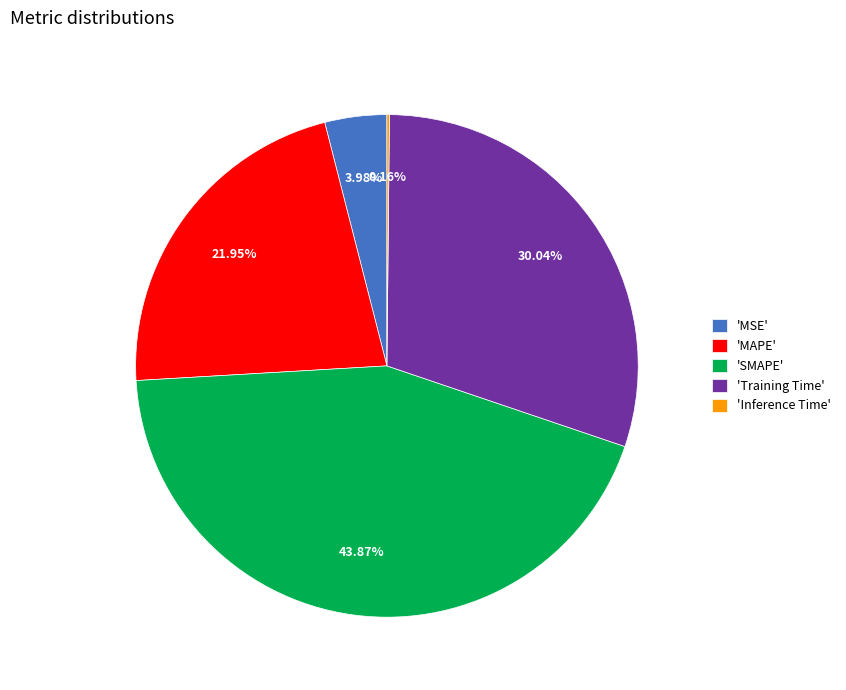

Does any single category account for the majority?

No